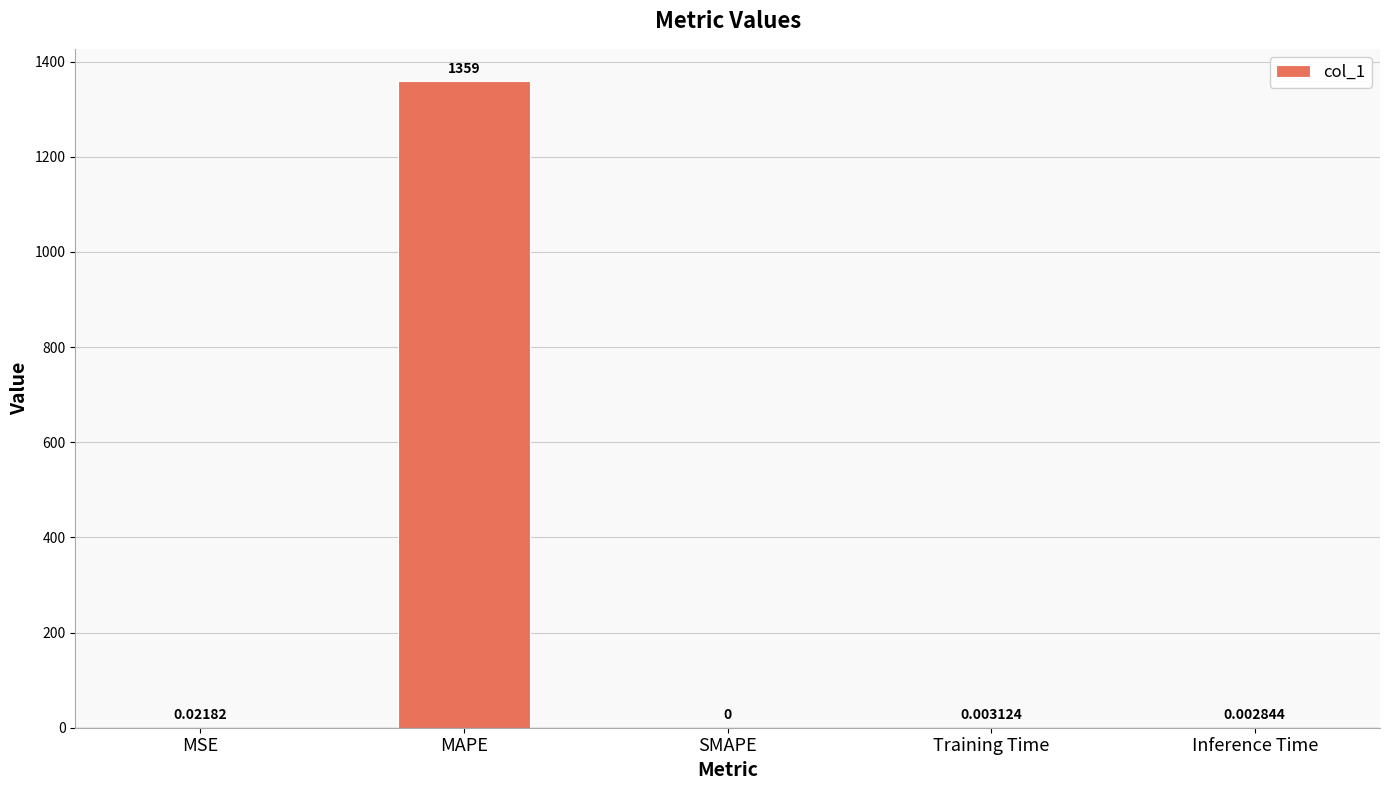

Which label corresponds to the largest value in the chart?

MAPE